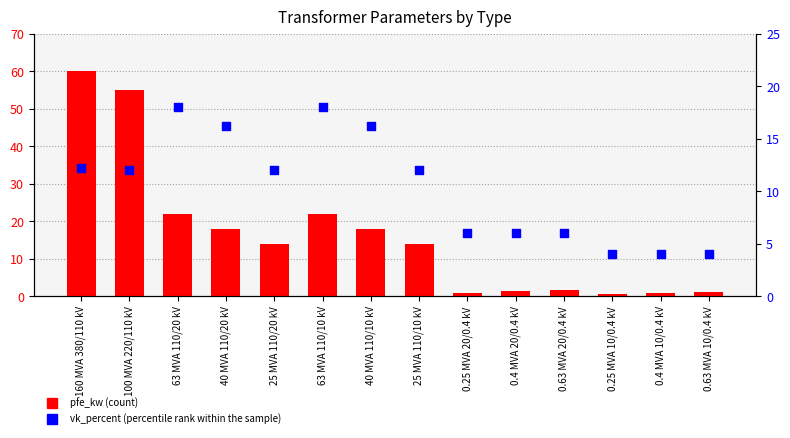

What are all the series names shown in the legend?

pfe_kw, vk_percent